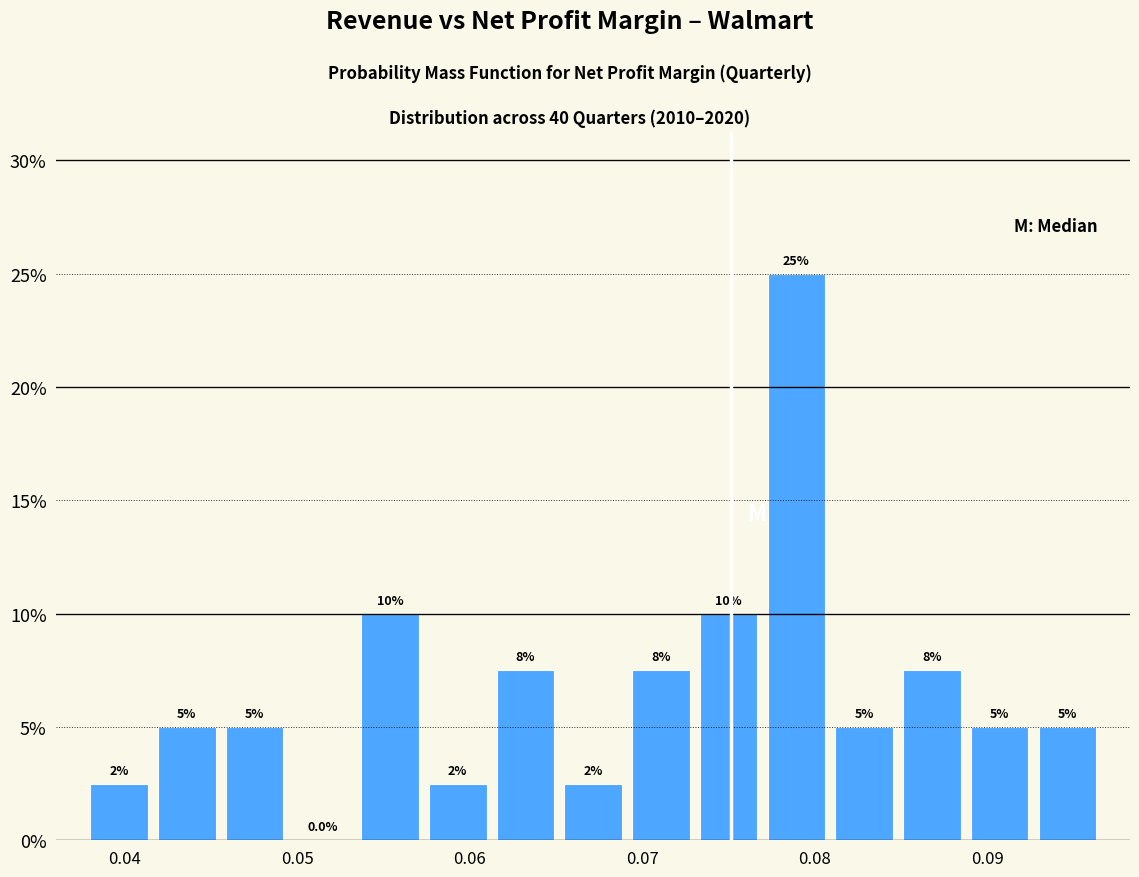

Read against the x-axis, roughly where is the centre of the tallest bar?

0.079